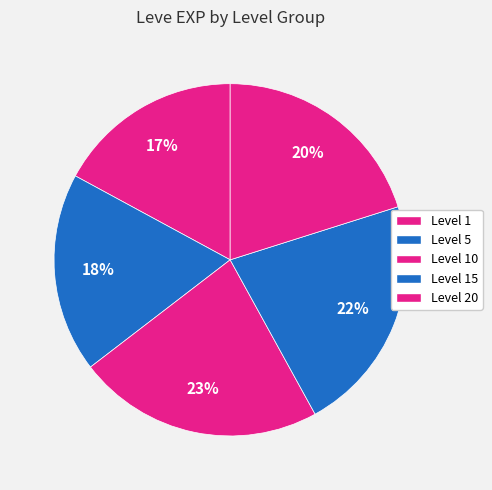

How many slices are in this pie chart?

5